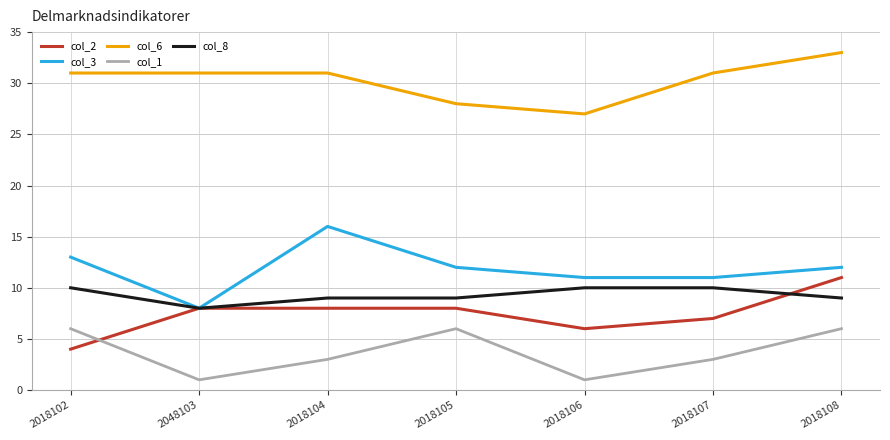

Reading left to right, transcribe all the data shown in this chart.

col_2: 4	8	8	8	6	7	11
col_3: 13	8	16	12	11	11	12
col_6: 31	31	31	28	27	31	33
col_1: 6	1	3	6	1	3	6
col_8: 10	8	9	9	10	10	9